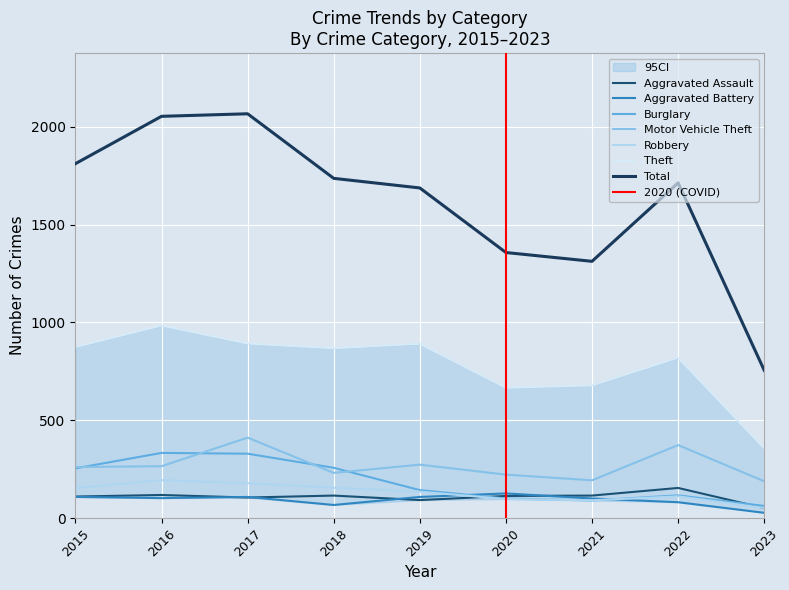

Rank the series at 2022 from highest to lowest value.

Theft, Motor Vehicle Theft, Aggravated Assault, Burglary, Robbery, Aggravated Battery